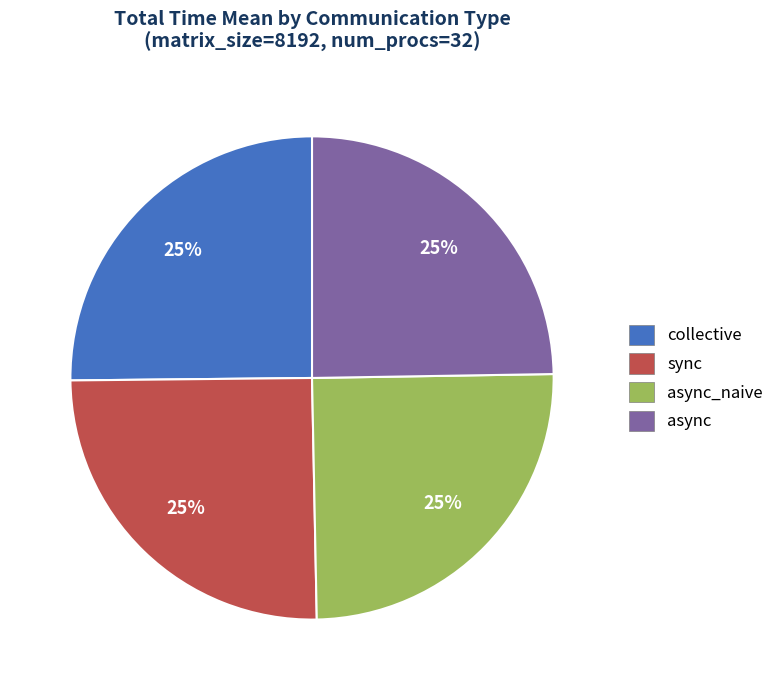

Does async represent more than half of the total?

No